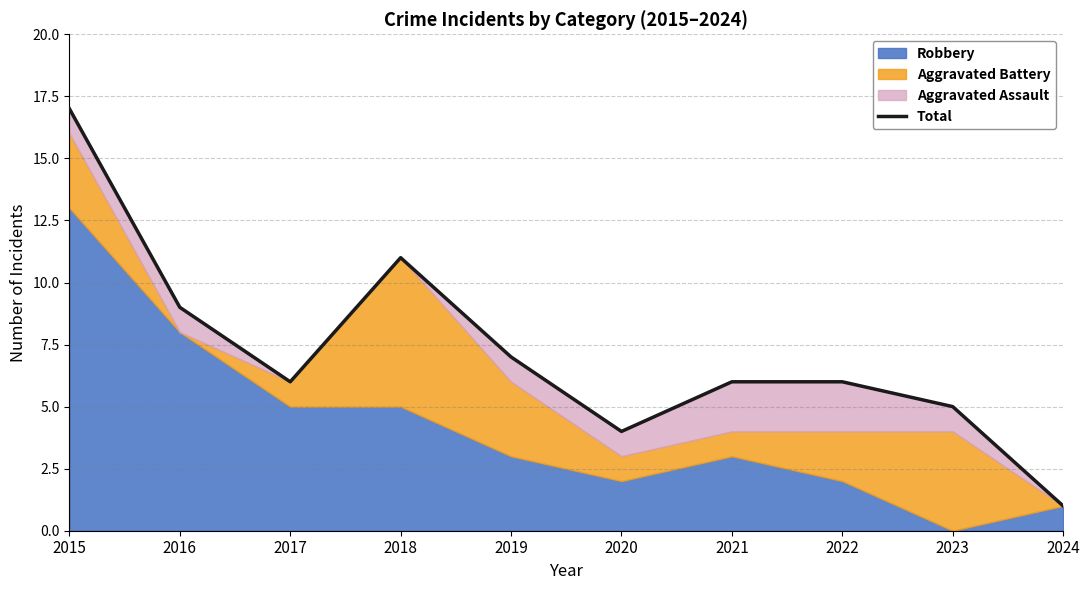

The chart shows a value of 0 at 2024. True or false?

False